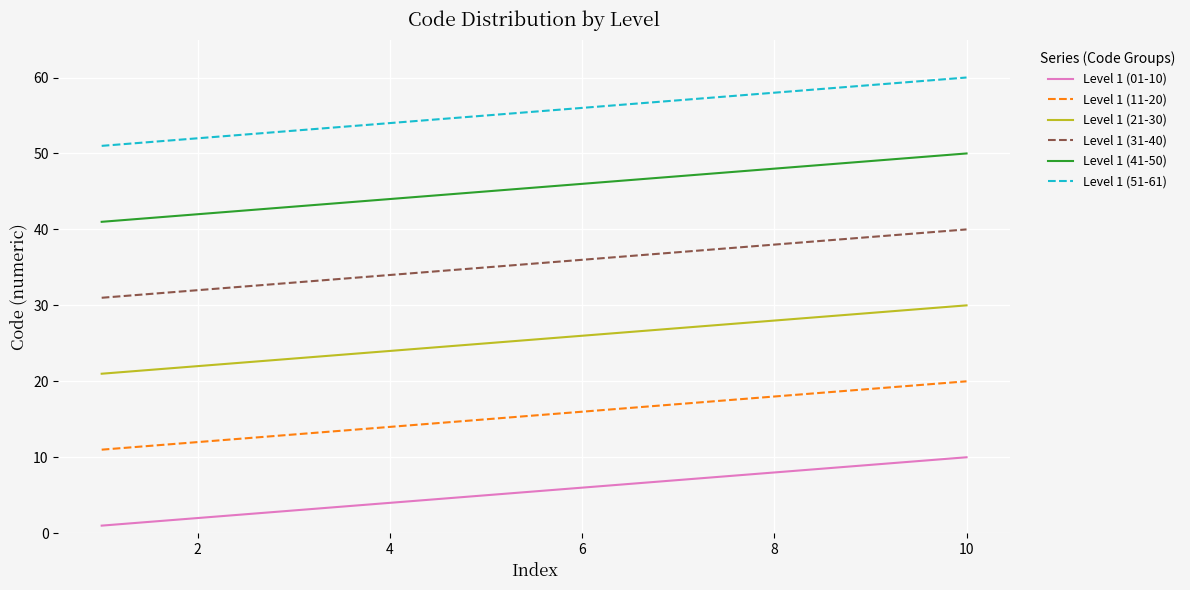

Does the chart display data point markers on the line(s)?

No